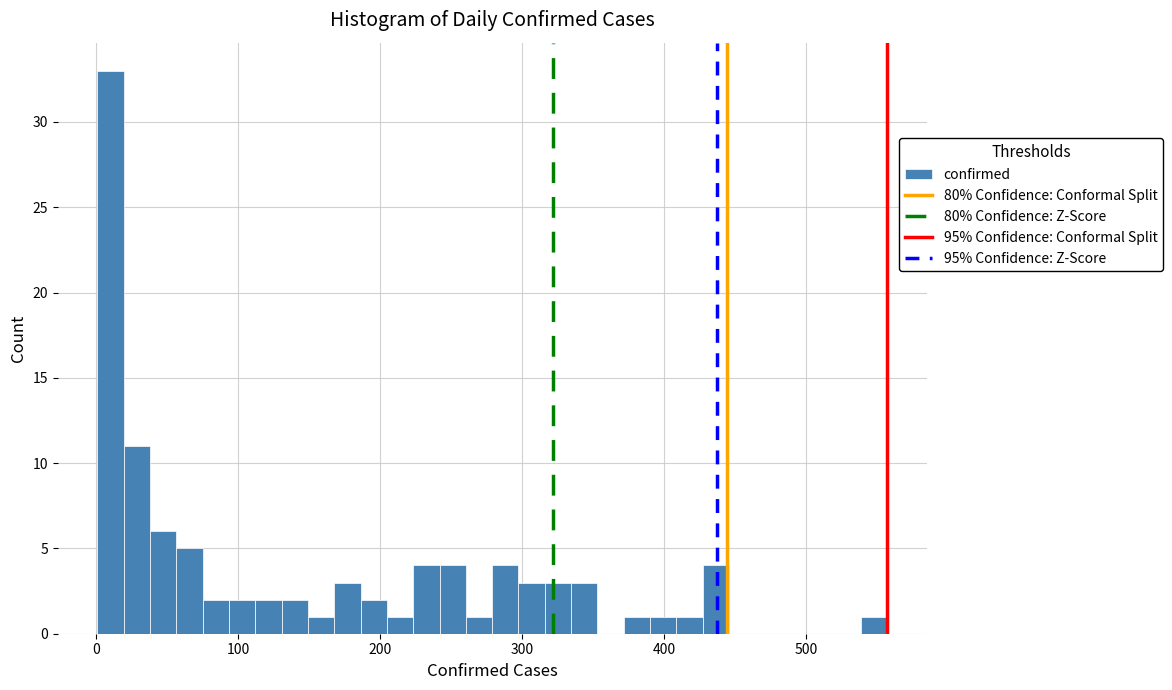

Around what value on the x-axis is the tallest bar? Give the approximate position of its centre, as read against the axis.

10